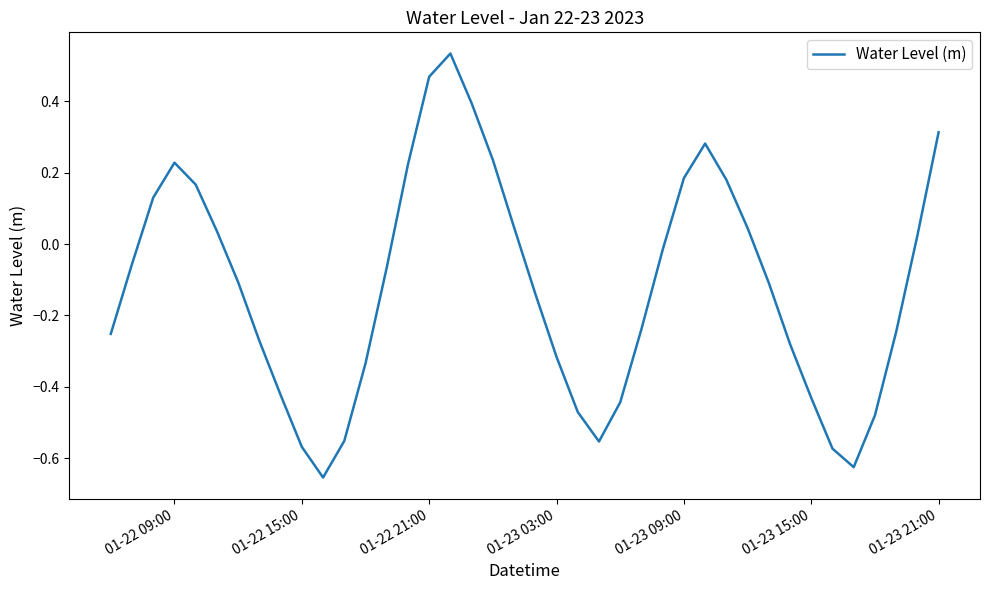

Does the chart have visible grid lines?

No